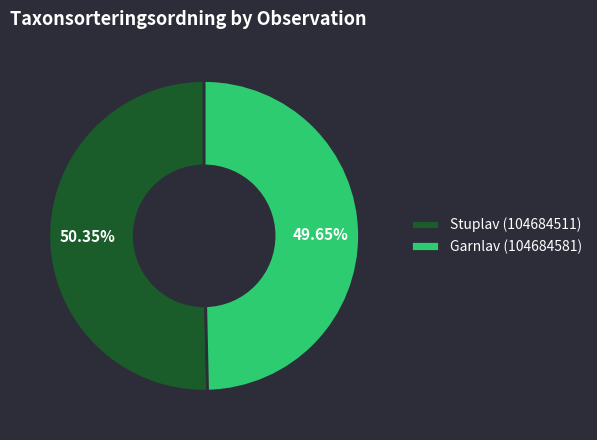

Is there any slice that represents more than half of the pie?

Yes